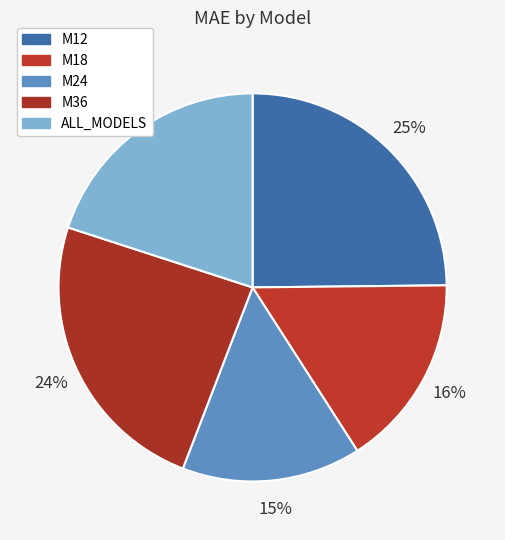

To the nearest percent, what is the average slice percentage?

20%